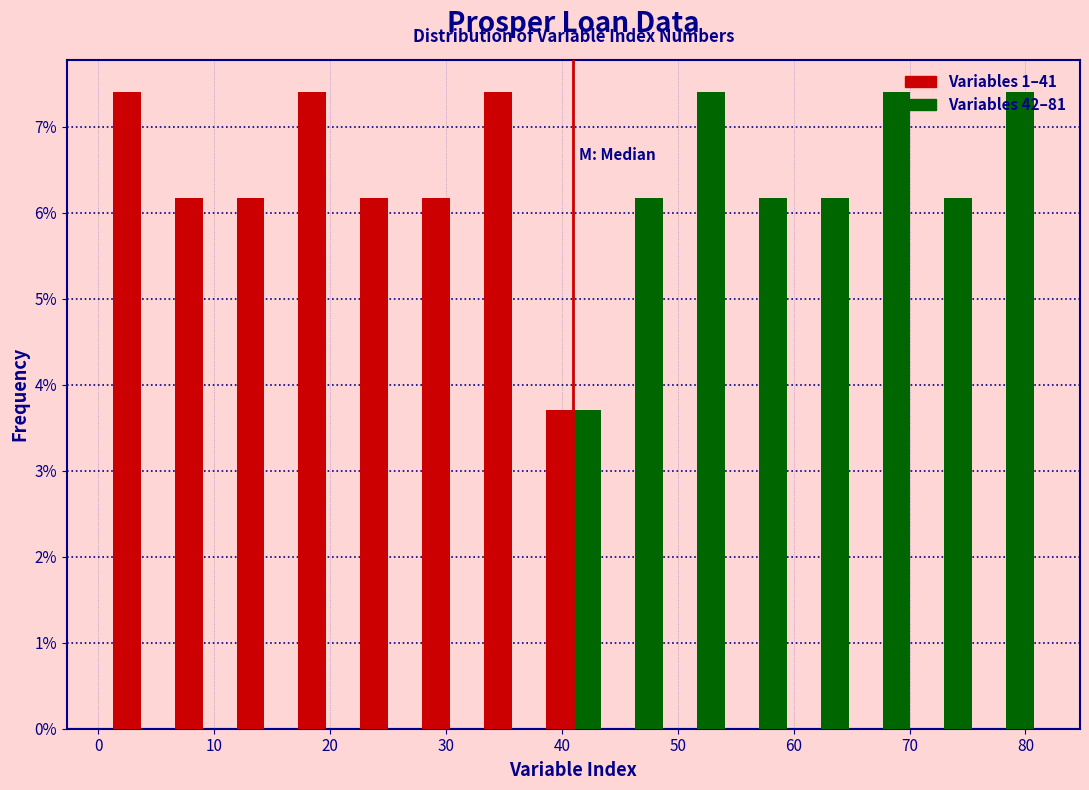

Reading left to right, transcribe this chart: for each range on the x-axis, give the height of each series' bar. Neither the bar edges nor the heights are printed on the chart, so give them approximately, as read against the axes.

1 to 6: Variables 1–41=7.4	Variables 42–81=0
6 to 12: Variables 1–41=6.2	Variables 42–81=0
12 to 17: Variables 1–41=6.2	Variables 42–81=0
17 to 22: Variables 1–41=7.4	Variables 42–81=0
22 to 28: Variables 1–41=6.2	Variables 42–81=0
28 to 33: Variables 1–41=6.2	Variables 42–81=0
33 to 38: Variables 1–41=7.4	Variables 42–81=0
38 to 44: Variables 1–41=3.7	Variables 42–81=3.7
44 to 49: Variables 1–41=0	Variables 42–81=6.2
49 to 54: Variables 1–41=0	Variables 42–81=7.4
54 to 60: Variables 1–41=0	Variables 42–81=6.2
60 to 65: Variables 1–41=0	Variables 42–81=6.2
65 to 70: Variables 1–41=0	Variables 42–81=7.4
70 to 76: Variables 1–41=0	Variables 42–81=6.2
76 to 81: Variables 1–41=0	Variables 42–81=7.4